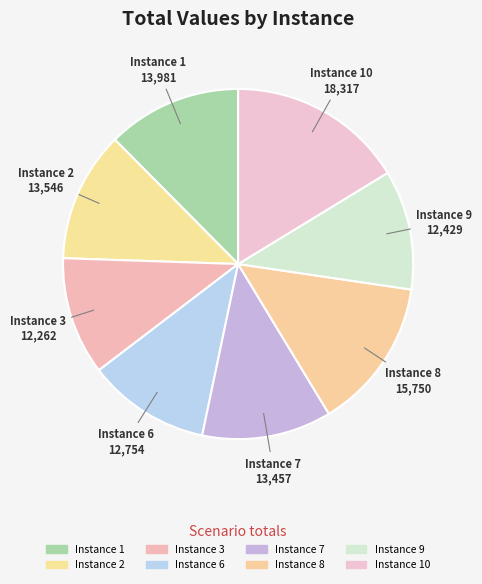

Which category has the biggest portion of the pie?

Instance 10